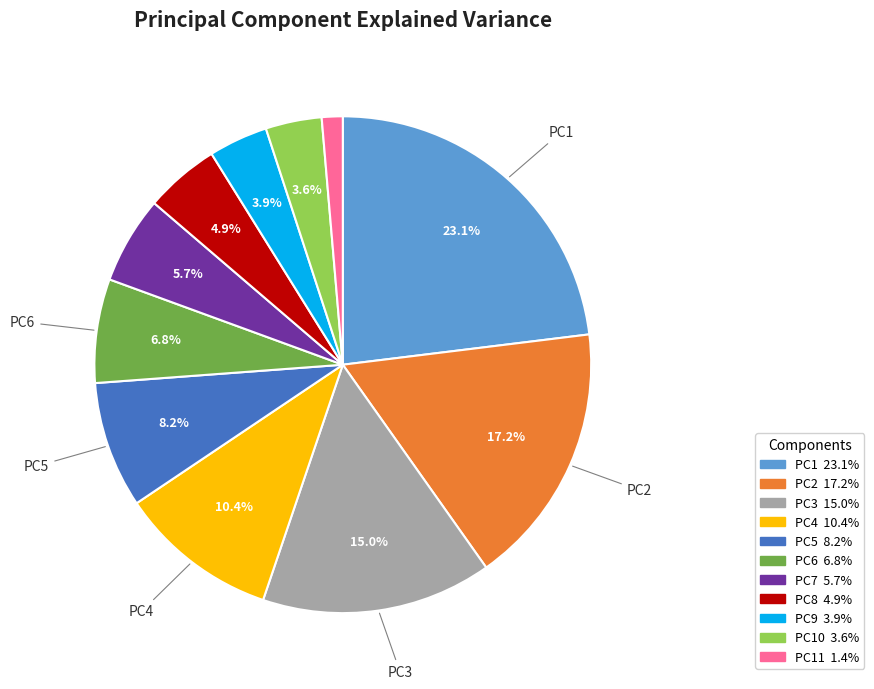

Is there any slice that represents more than half of the pie?

No